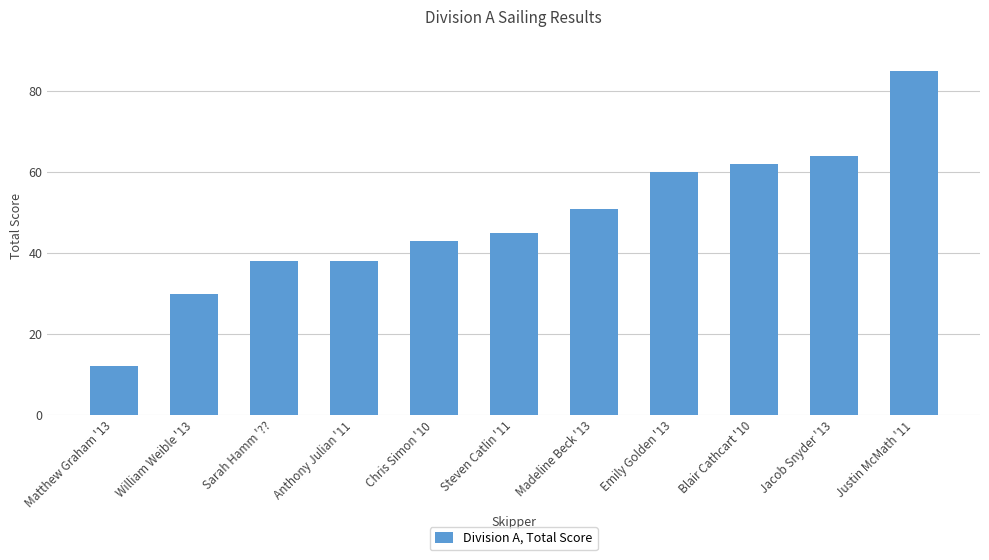

What is the sum of all values?

528